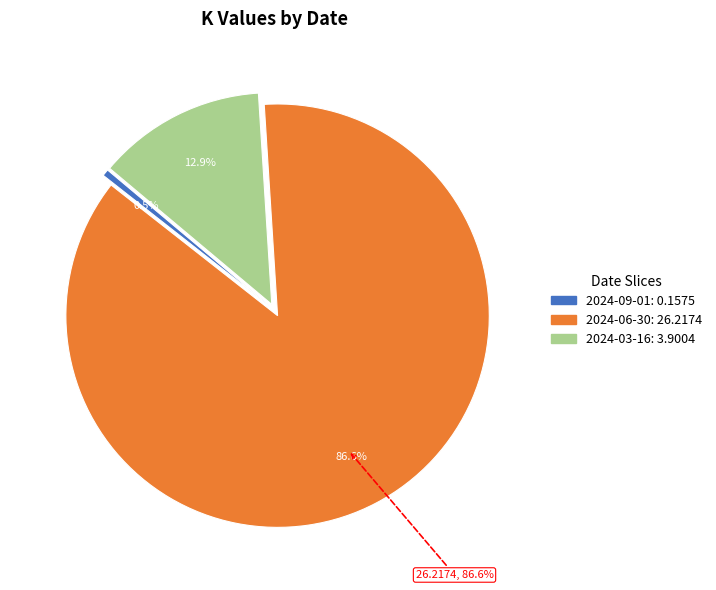

What is the smallest slice in the pie chart?

2024-09-01